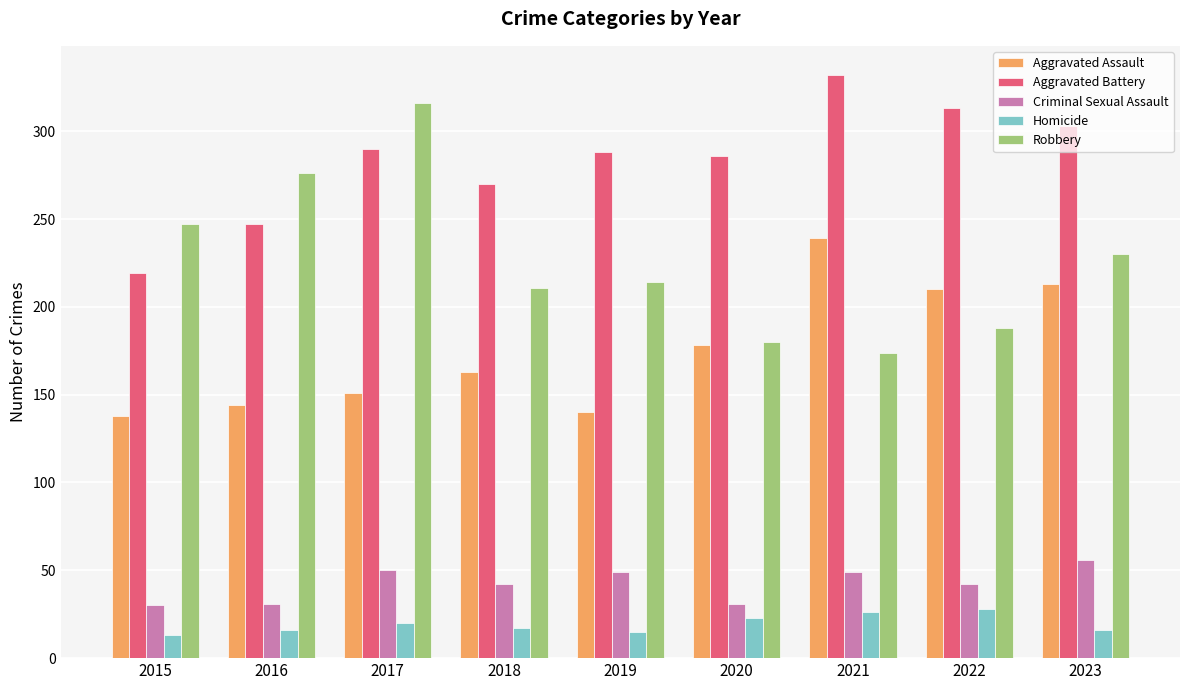

What is the total value across all series at 2020?

698